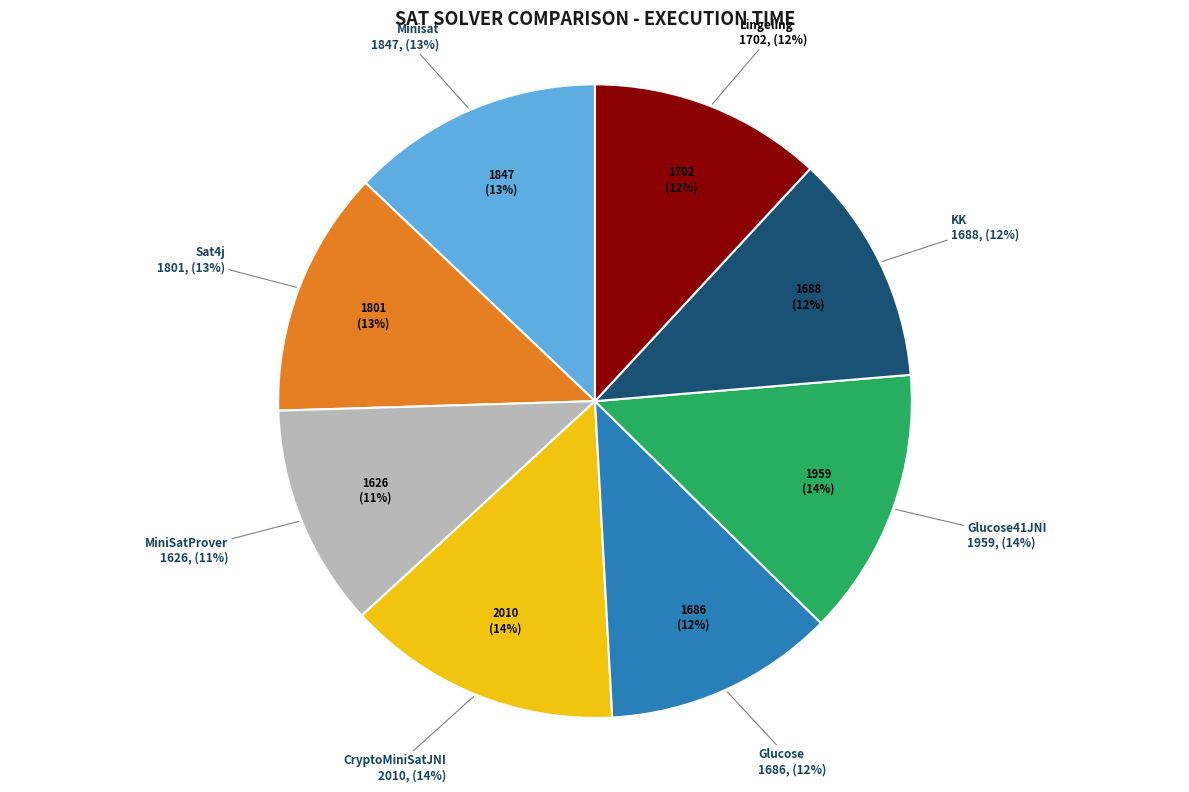

How many slices are in this pie chart?

8